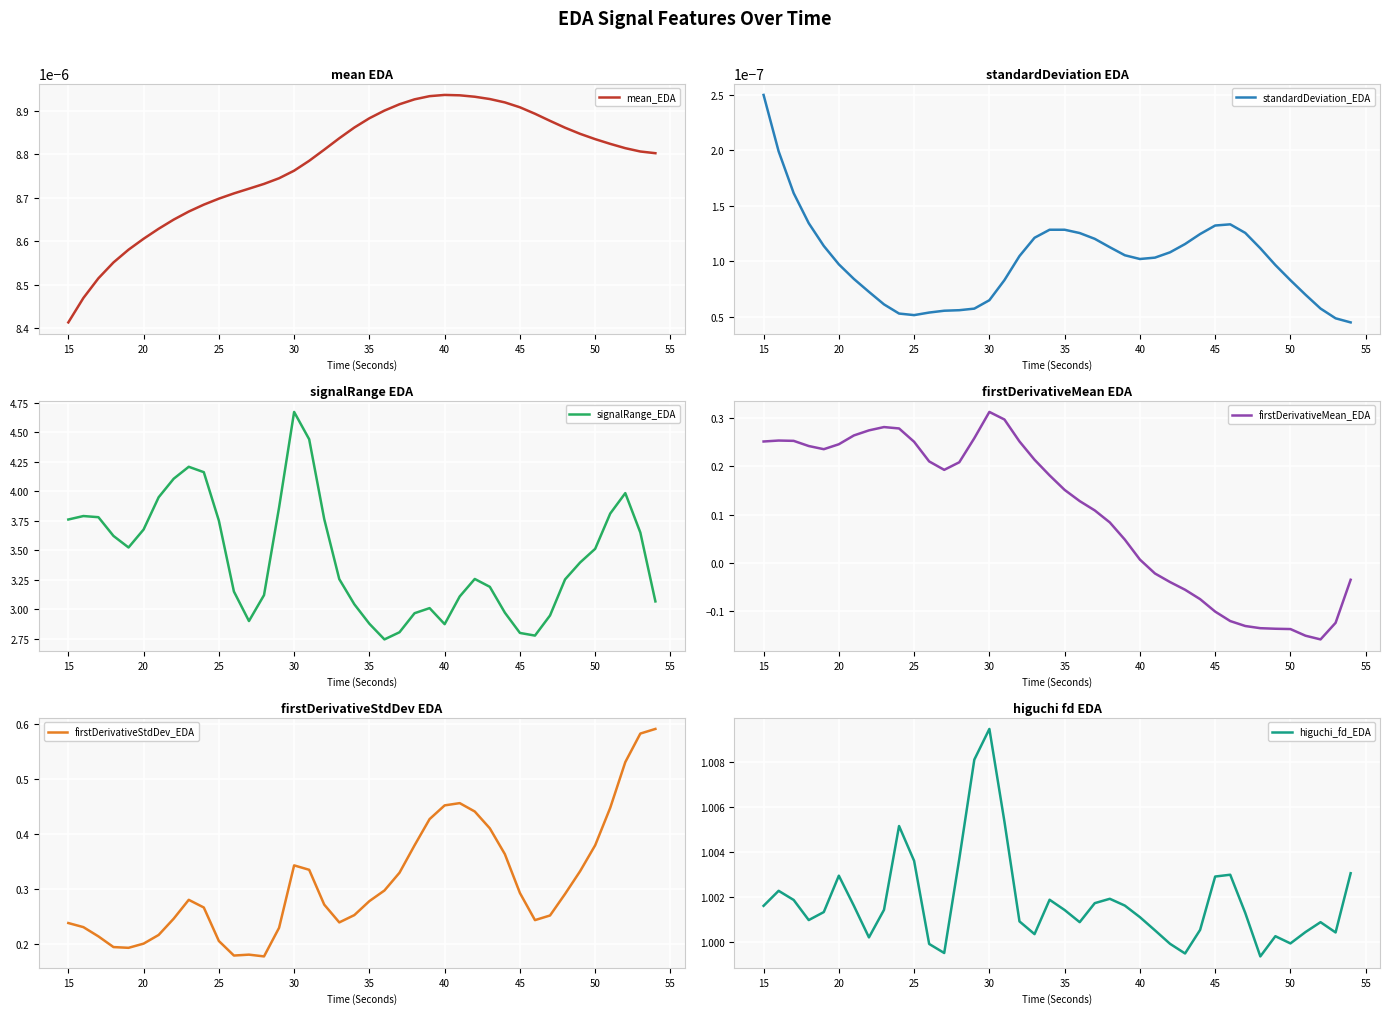

True or false: firstDerivativeMean_EDA has a value of 0.1 at 30.

False